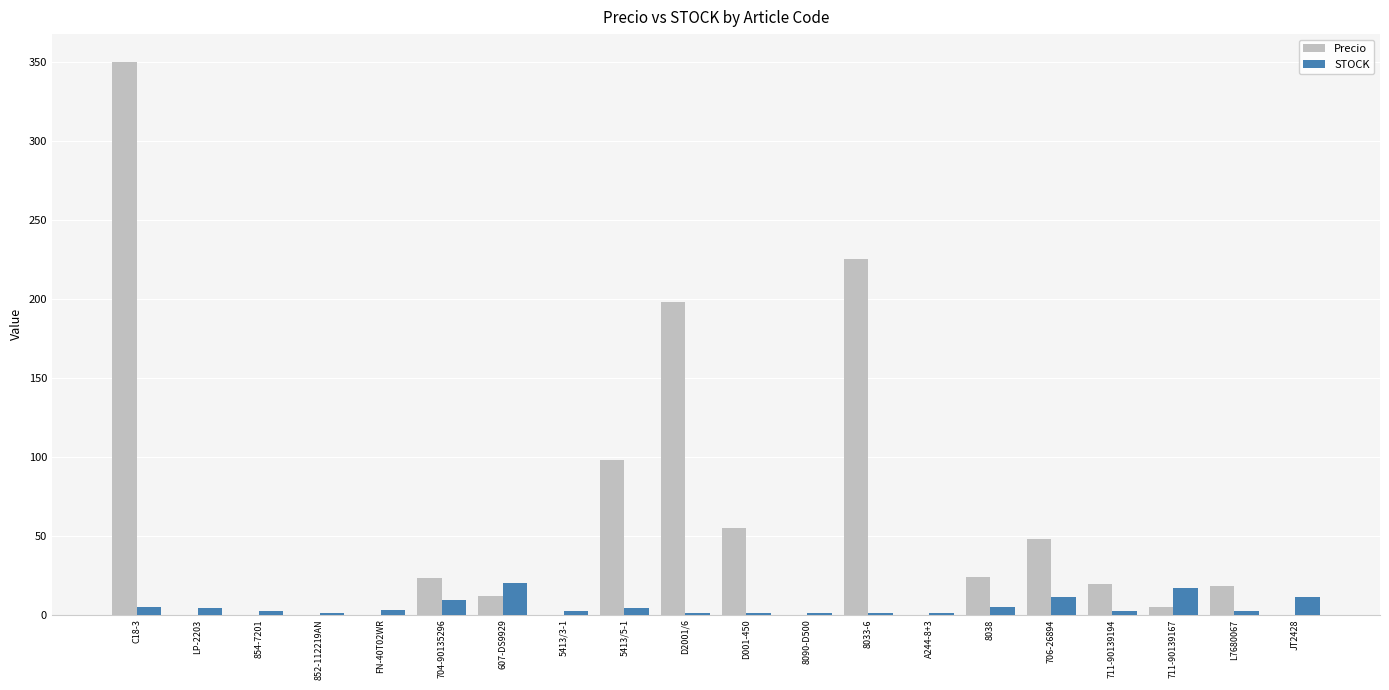

Where is Precio nearest to the value 175?

D2001/6